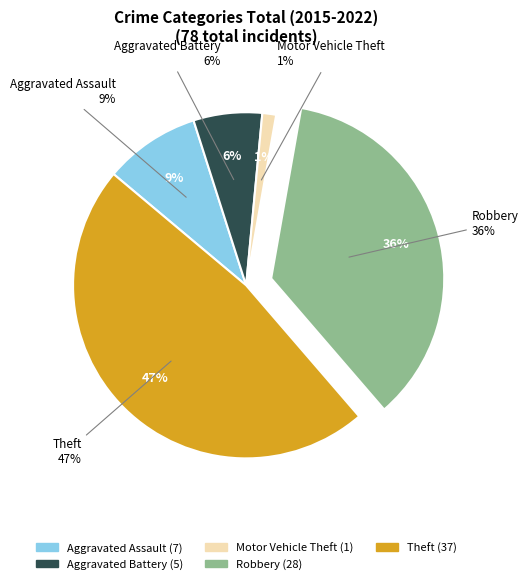

Which category has the biggest portion of the pie?

Theft